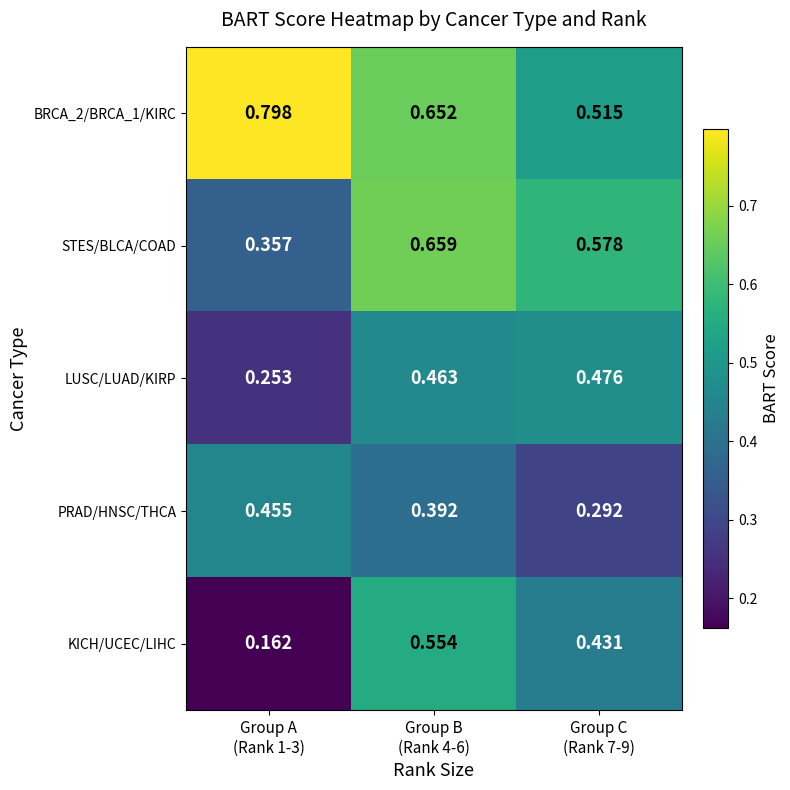

How many categories are shown in the chart?

3